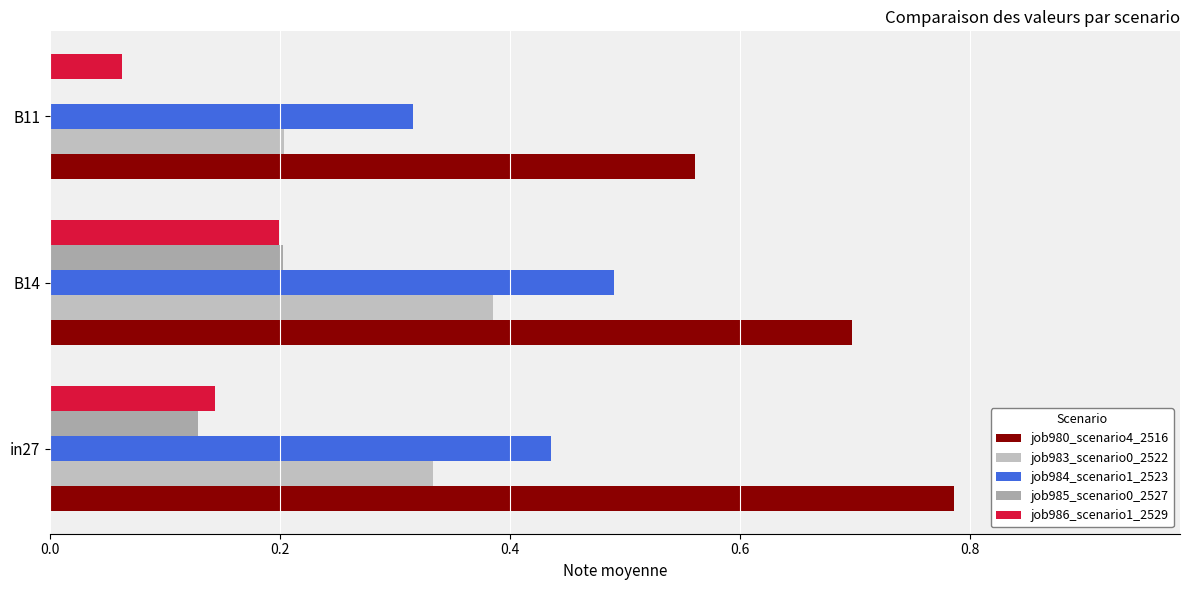

What is the maximum value shown in the chart?

0.8